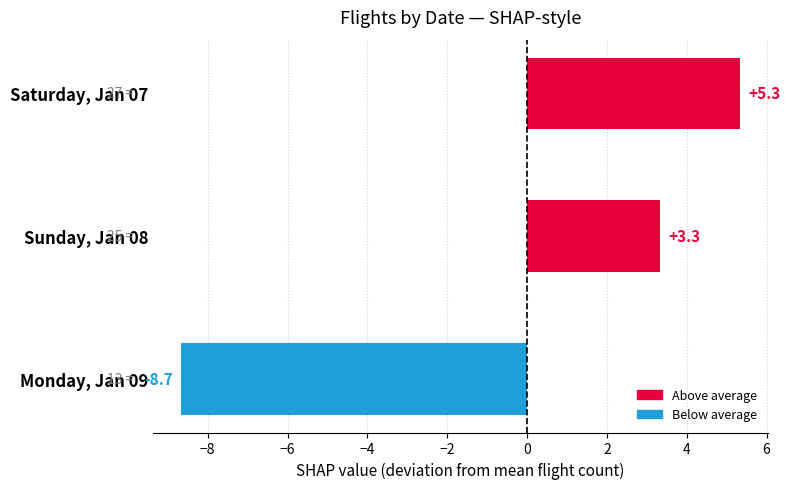

What is the smallest value displayed?

-8.7